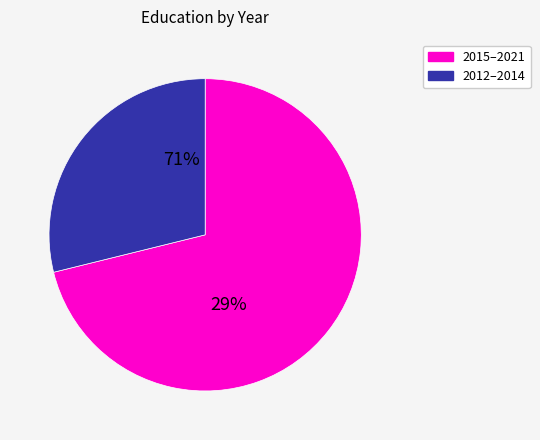

Is it true that 2015 is 21% of the pie?

False